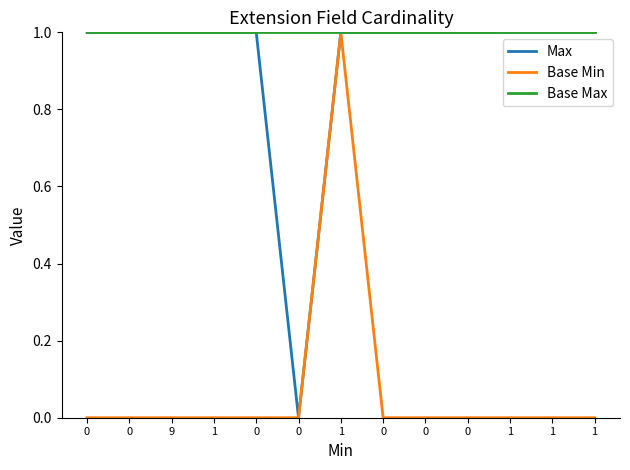

Which series has the largest total across all categories?

Base Max